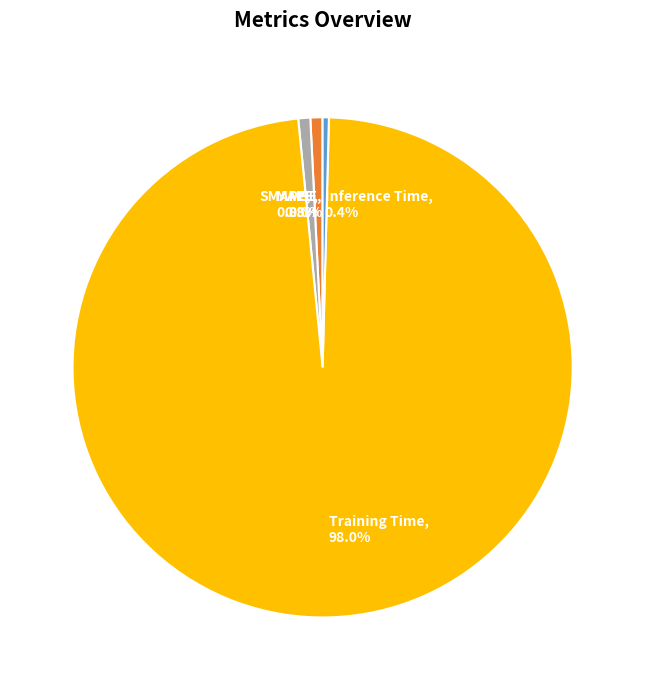

Which slice is the largest?

Training Time